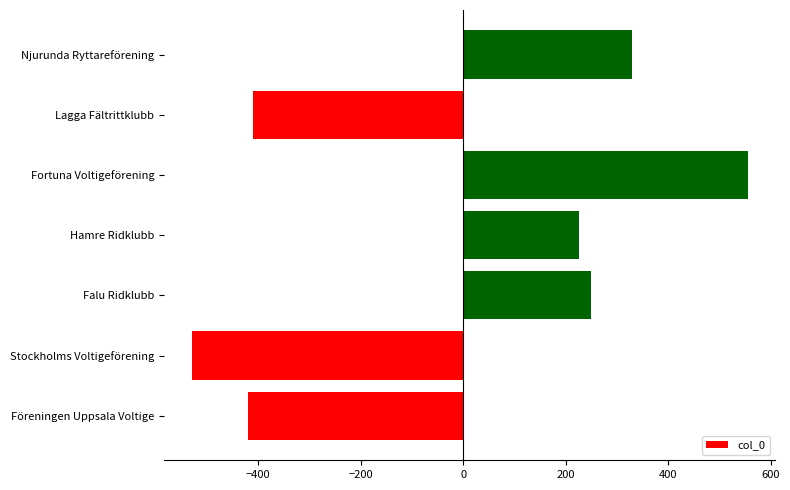

Reading top to bottom, what are all the values shown in this chart?

Njurunda Ryttareförening=329.7	Lagga Fältrittklubb=-410.3	Fortuna Voltigeförening=554.7	Hamre Ridklubb=225.7	Falu Ridklubb=249.7	Stockholms Voltigeförening=-529.3	Föreningen Uppsala Voltige=-420.3